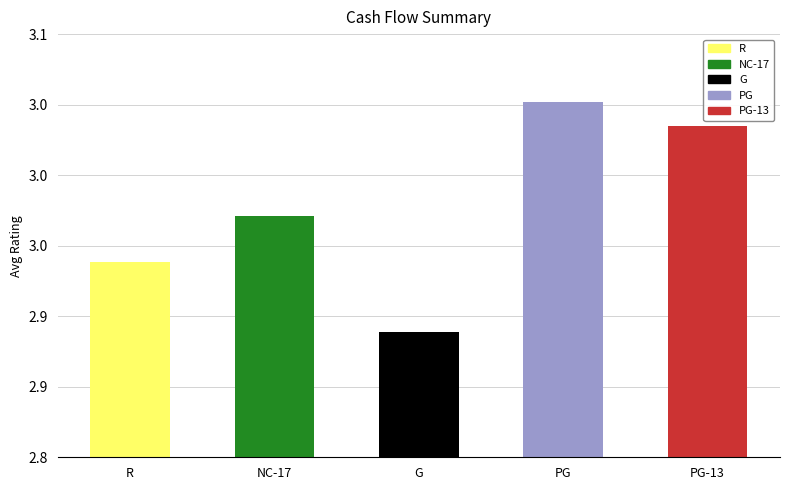

True or false: the data shows 1.0 at G.

False